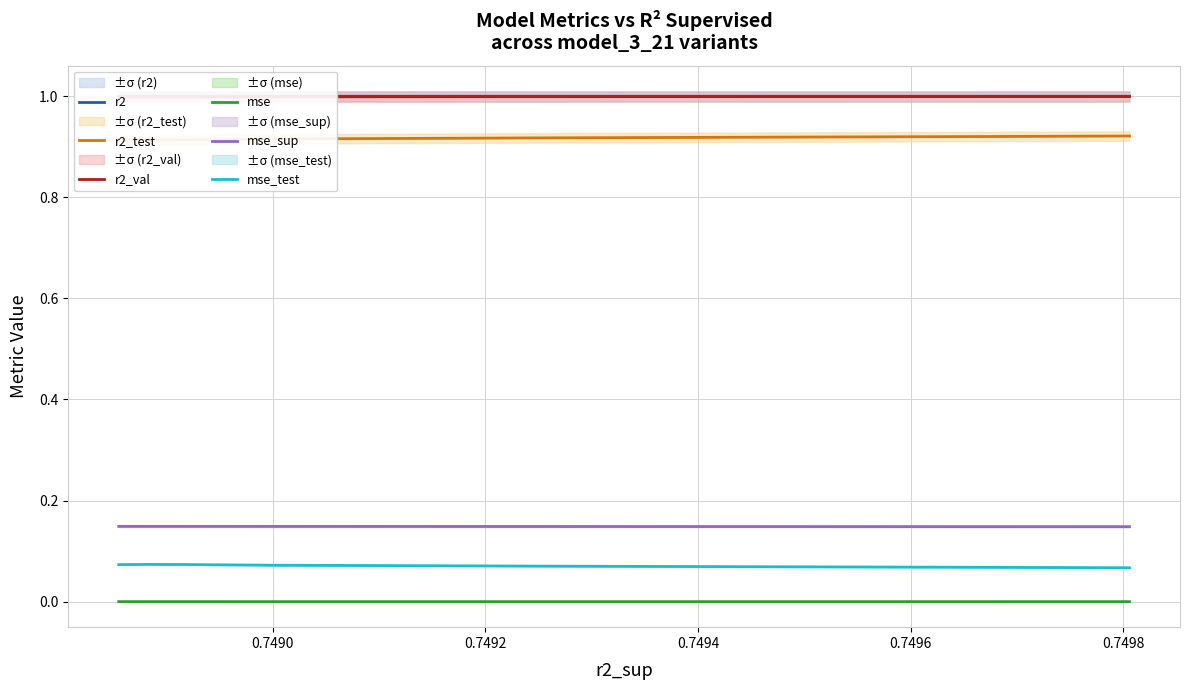

True or false: mse_test and mse_sup intersect in this chart.

False